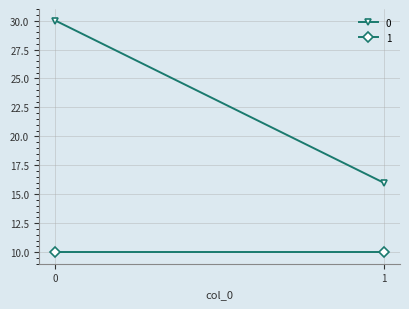

What is the value of the 1 point at the 2nd from the left?

10